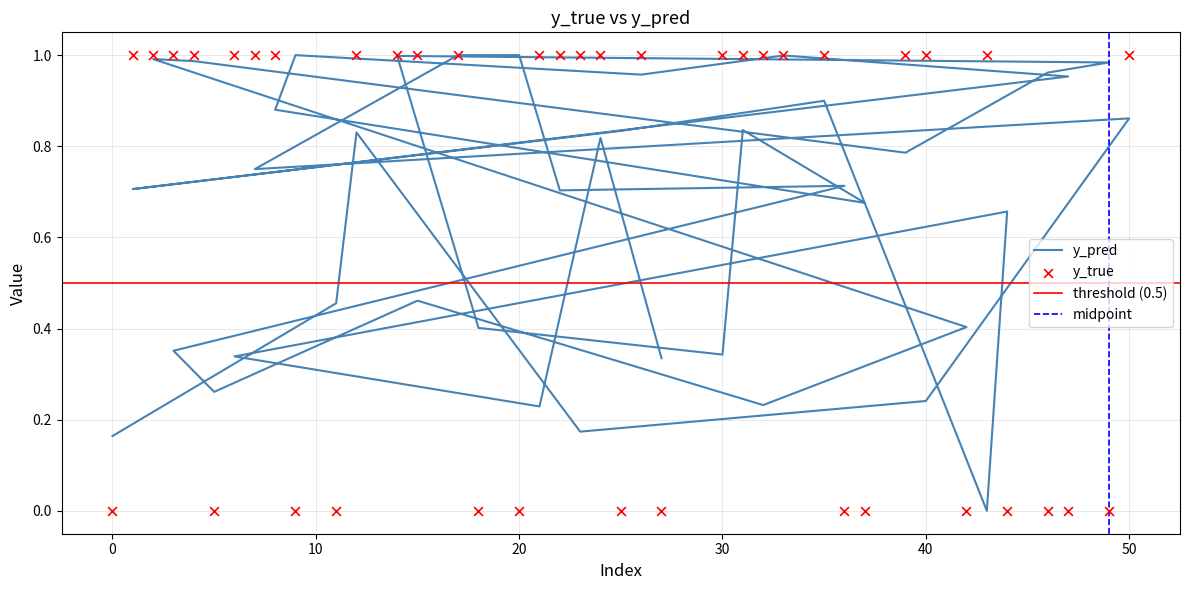

At which category is the sum across all series the highest?

17